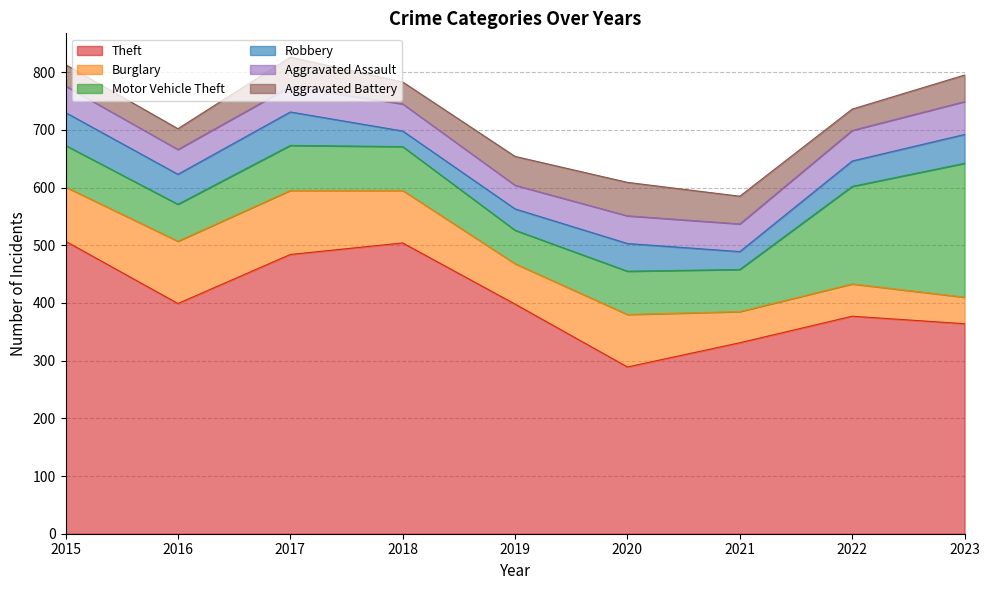

At which category does the chart reach its peak across all series?

2015